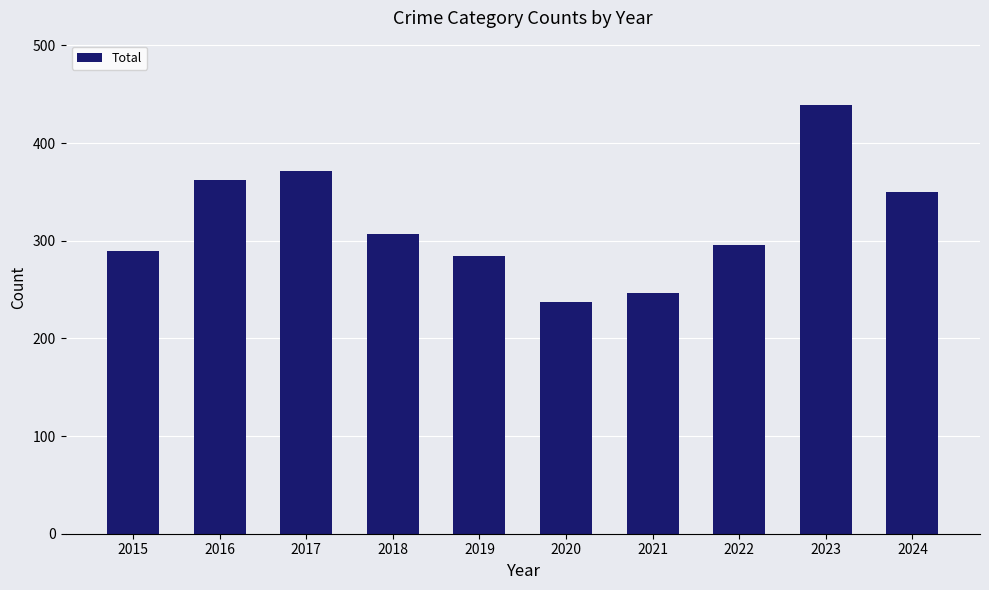

List the labels in order of value, largest first.

2023, 2017, 2016, 2024, 2018, 2022, 2015, 2019, 2021, 2020